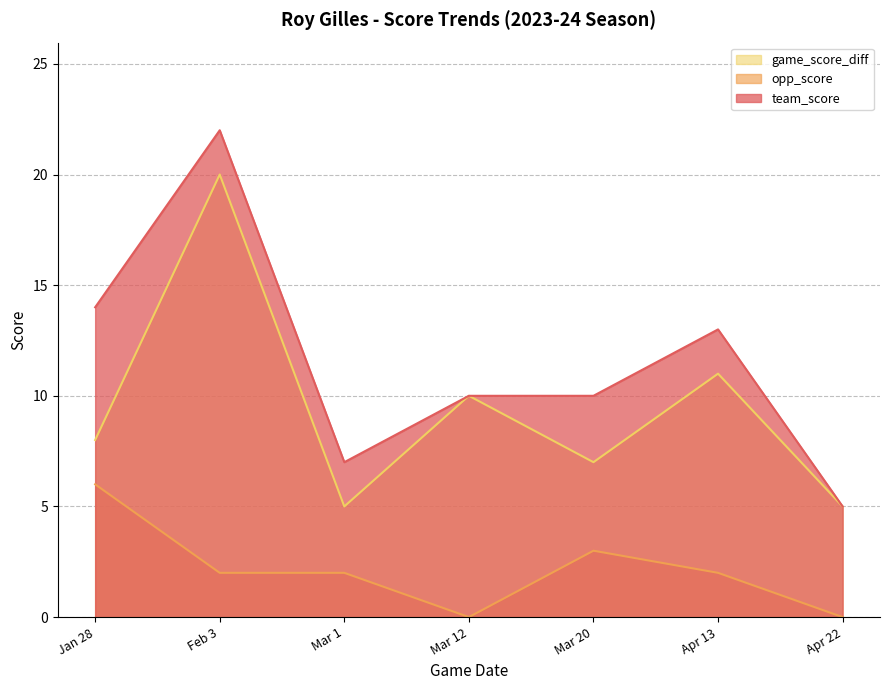

Reading left to right, what are all the values shown in this chart?

team_score: 14	22	7	10	10	13	5
opp_score: 6	2	2	0	3	2	0
game_score_diff: 8	20	5	10	7	11	5